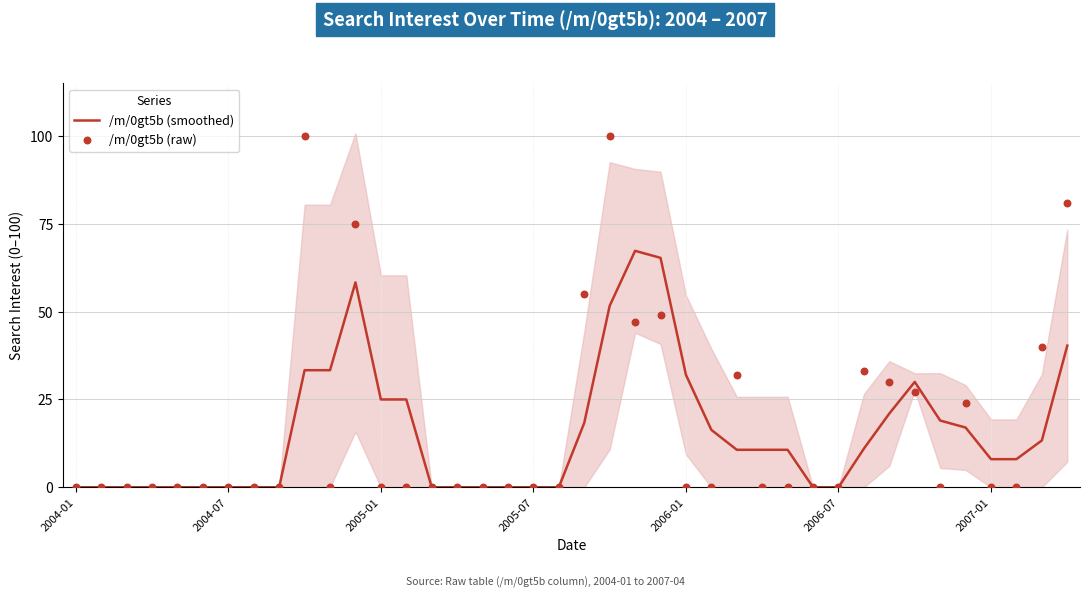

At which category is the sum across all series the highest?

21